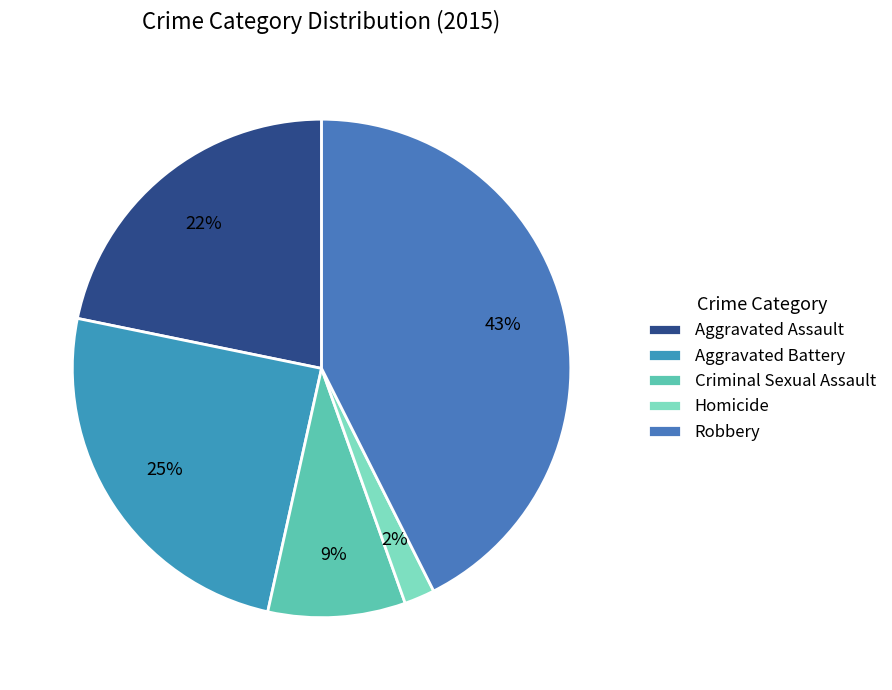

Rank the categories by value from highest to lowest.

Robbery, Aggravated Battery, Aggravated Assault, Criminal Sexual Assault, Homicide